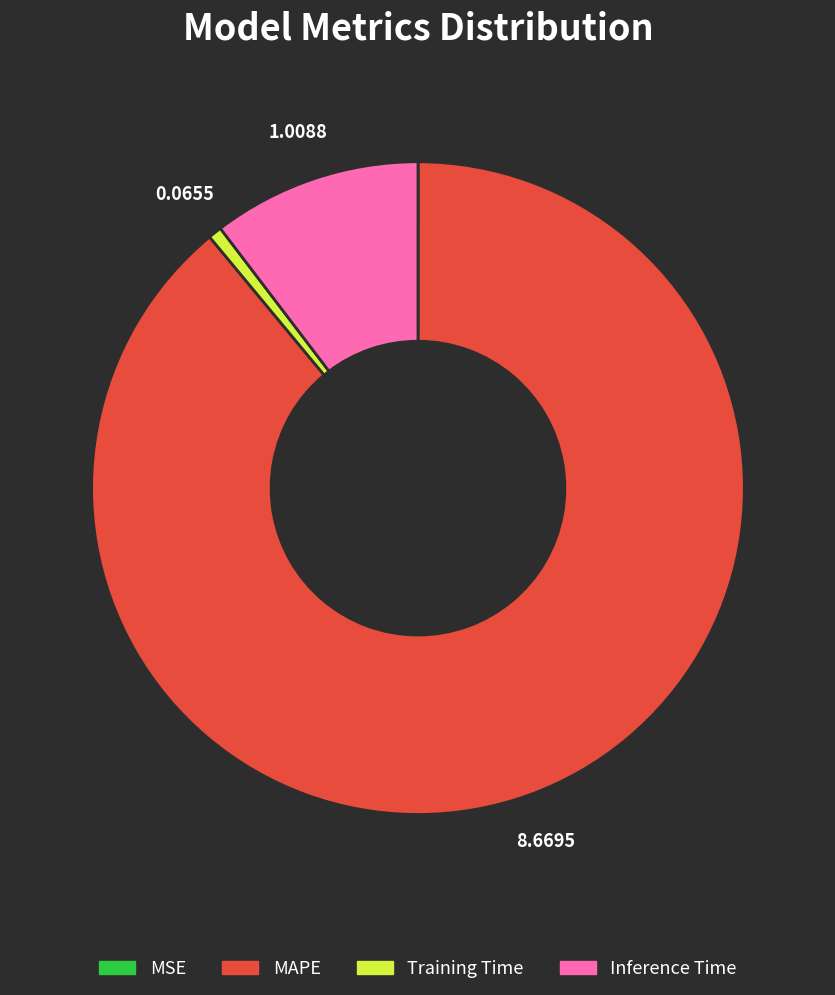

Which category has the biggest portion of the pie?

MAPE